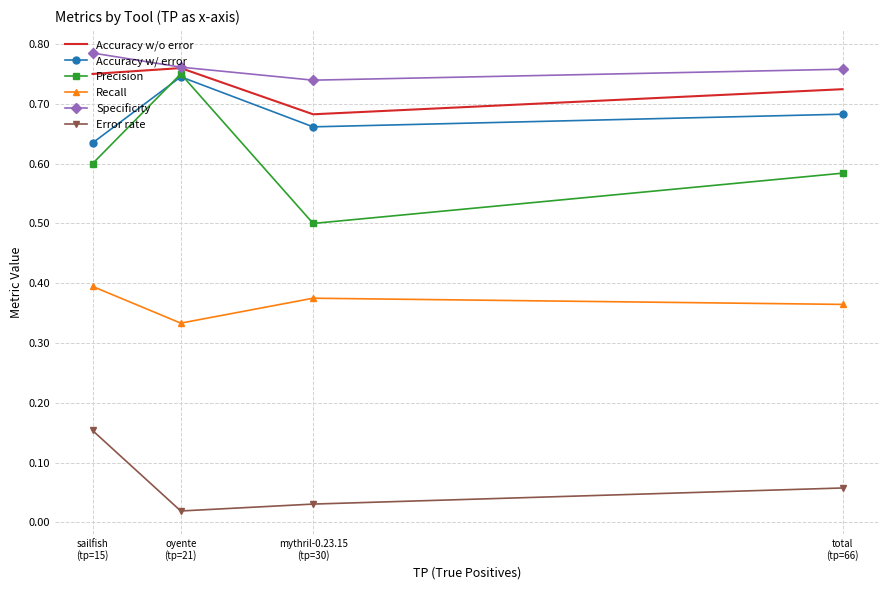

At which label does Recall reach its minimum?

oyente
(tp=21)